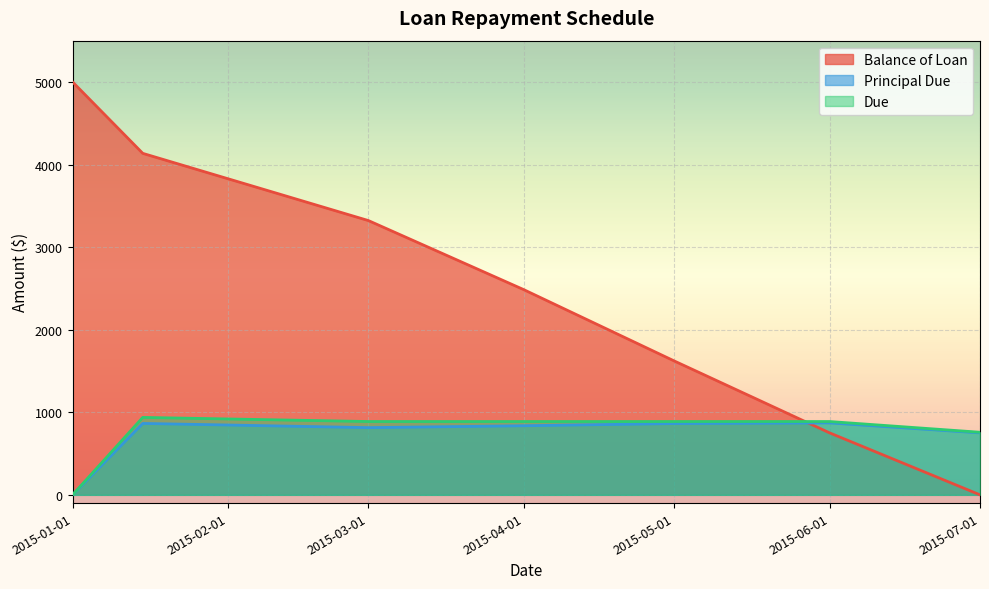

Which series has the largest total across all categories?

Balance of Loan